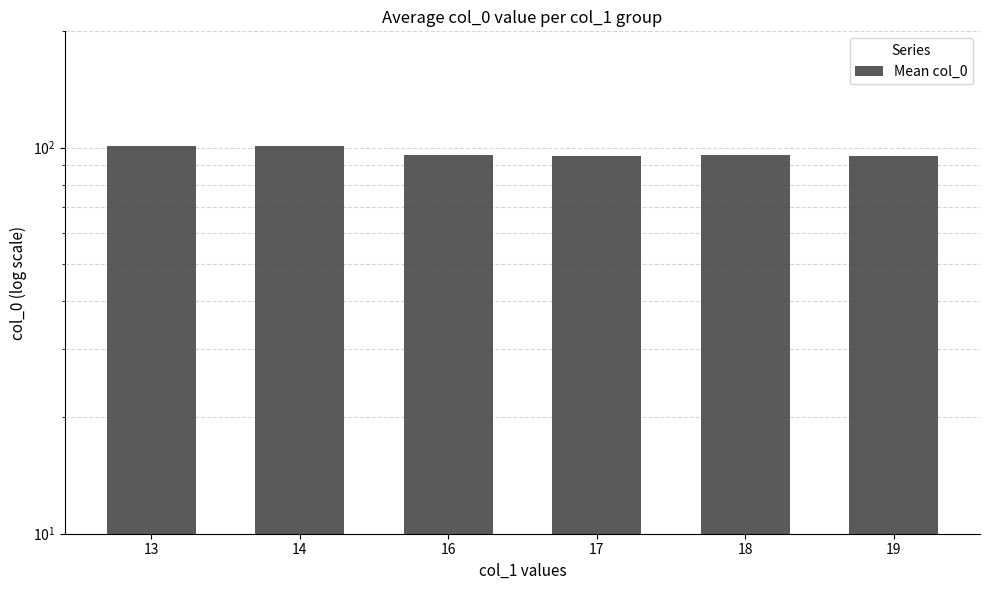

What is the sum of the values at 13 and 17?

196.0